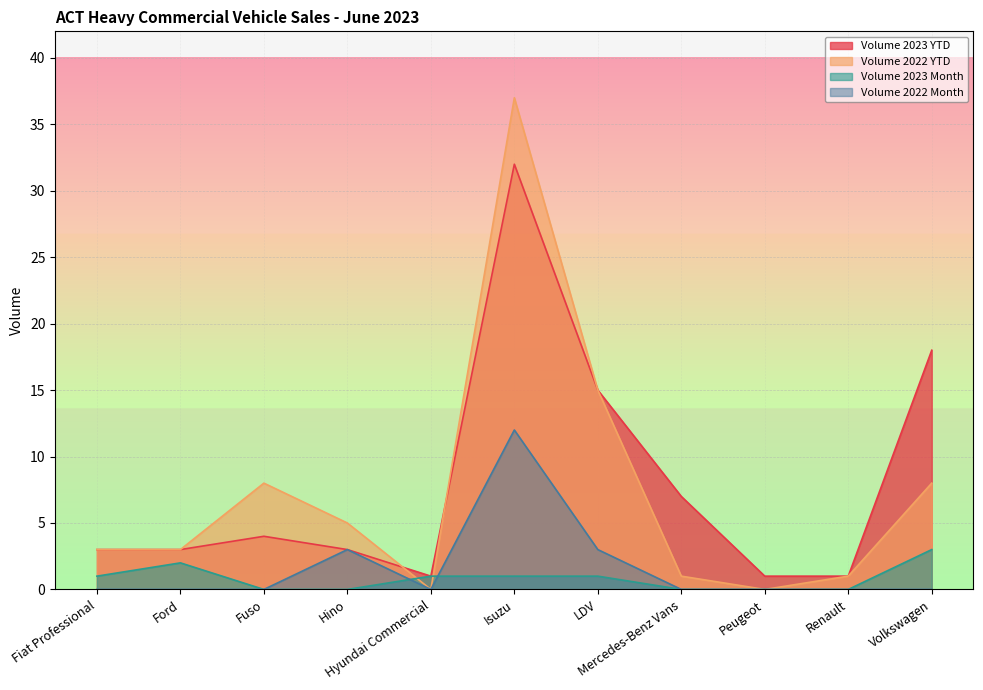

True or false: Volume 2022 Month and Volume 2022 YTD cross at least once.

False